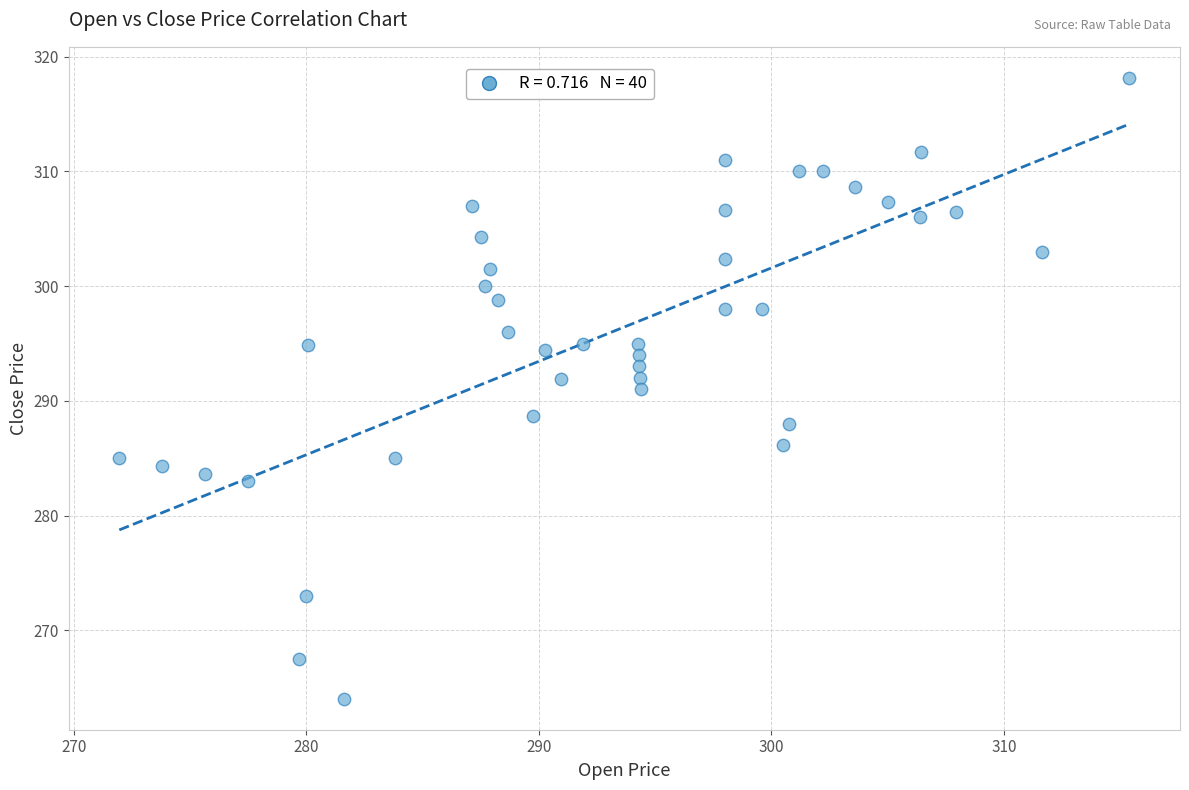

What is the range of X values (max minus min)?

43.4